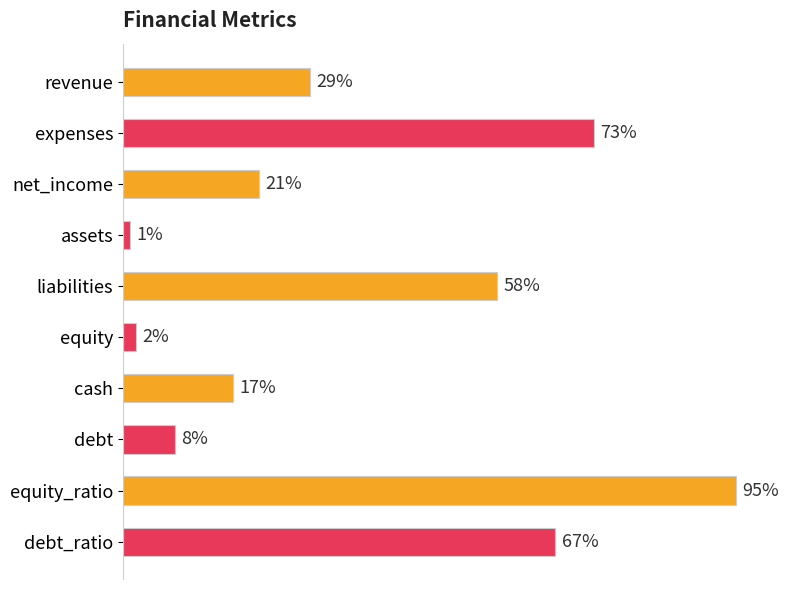

Which label corresponds to the largest value in the chart?

equity_ratio